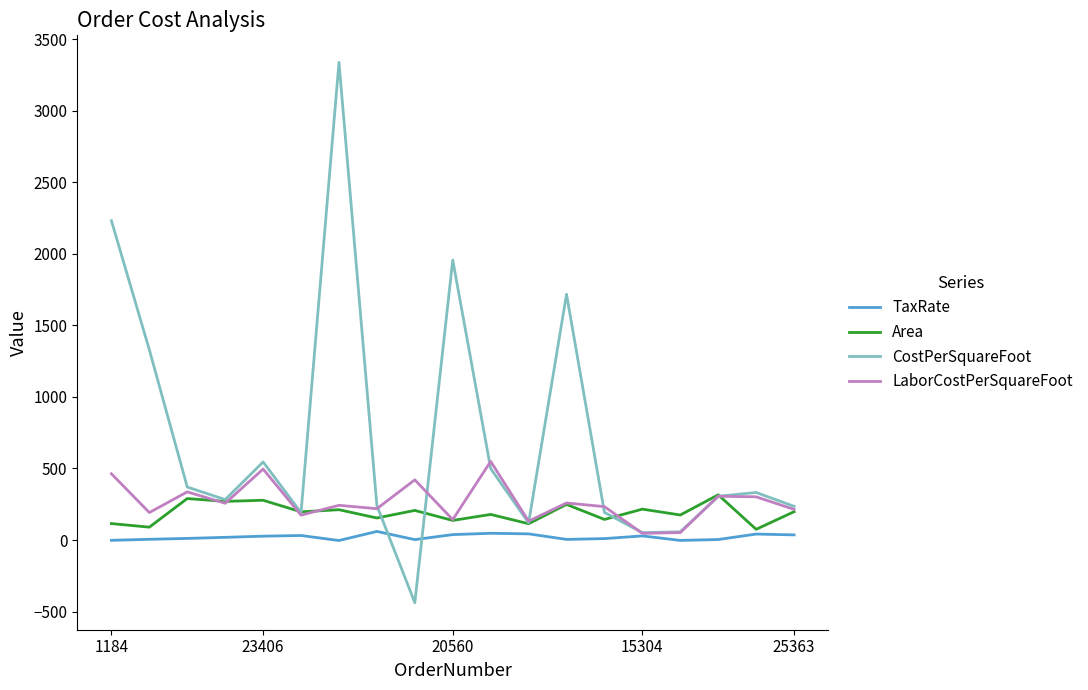

Which series has the largest total across all categories?

CostPerSquareFoot